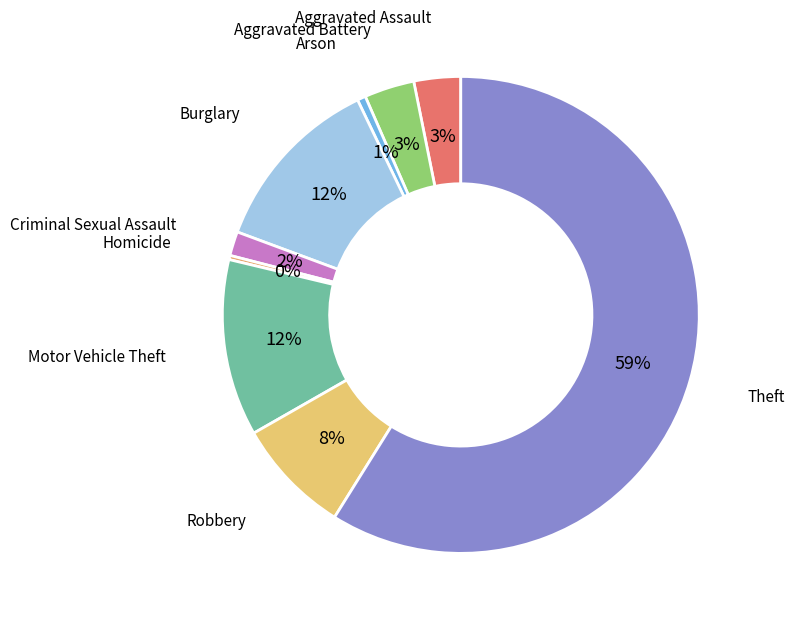

Is the sum of Arson and Theft greater than half?

Yes